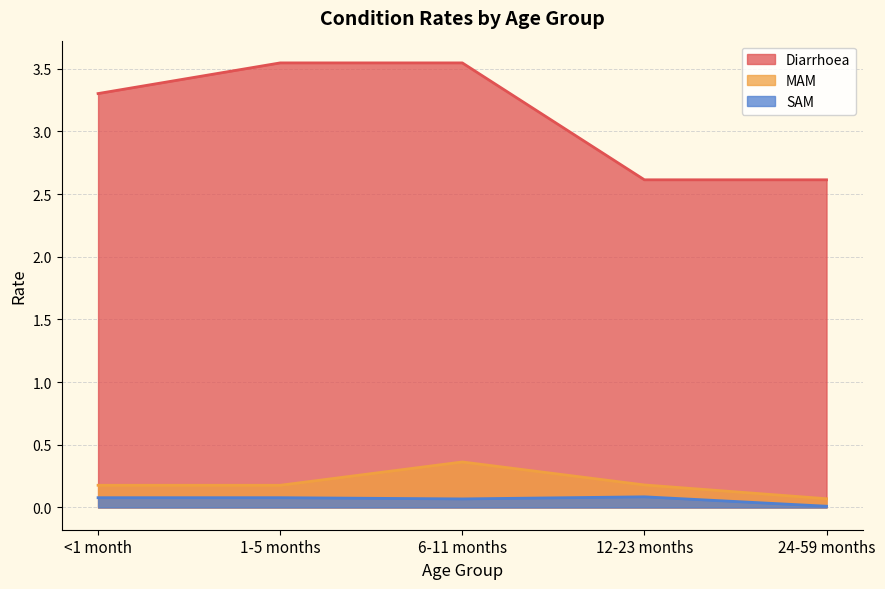

Reading left to right, extract all data points from this chart.

Diarrhoea: 3.3	3.5	3.5	2.6	2.6
MAM: 0.2	0.2	0.4	0.2	0.1
SAM: 0.1	0.1	0.1	0.1	0.0